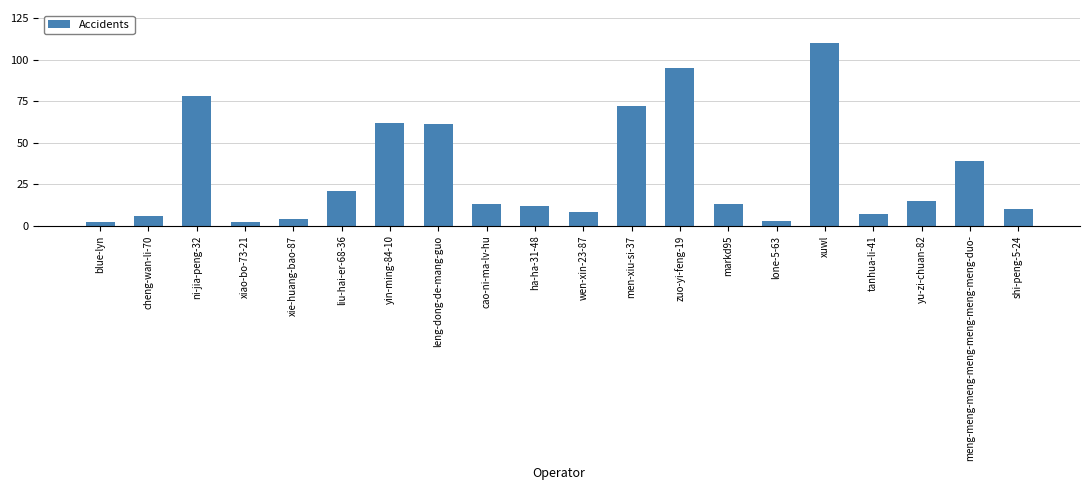

How many categories are shown in the chart?

20